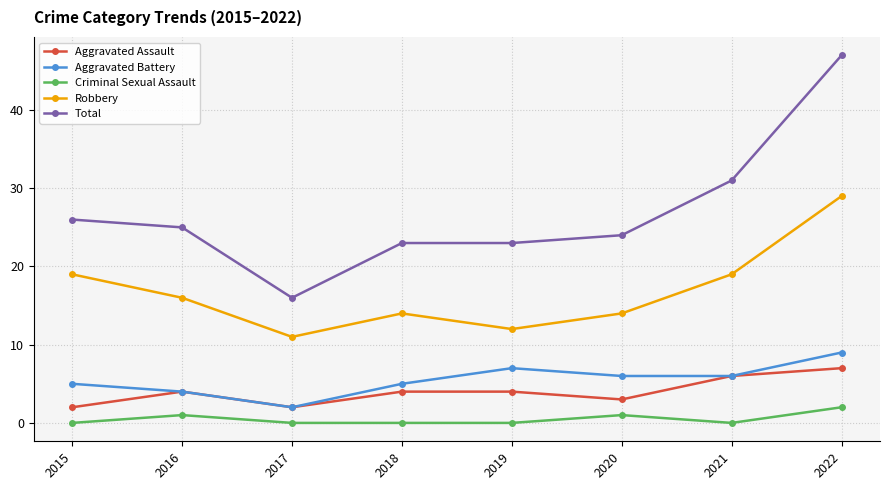

What are all the series names shown in the legend?

Aggravated Assault, Aggravated Battery, Criminal Sexual Assault, Robbery, Total